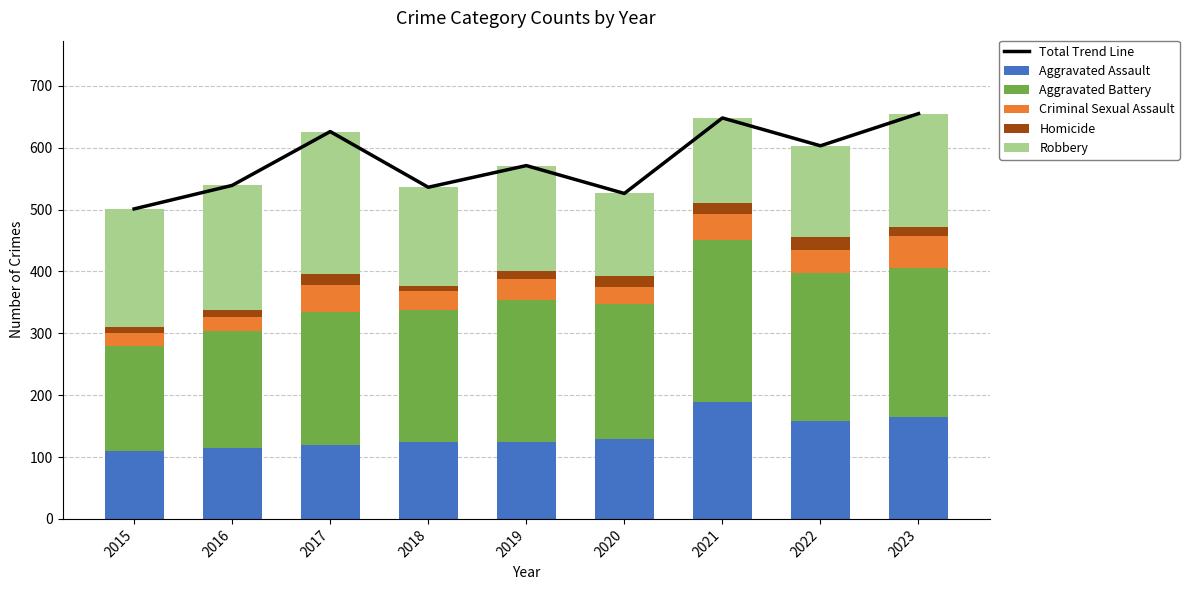

What is the sum of all Robbery values?

1555